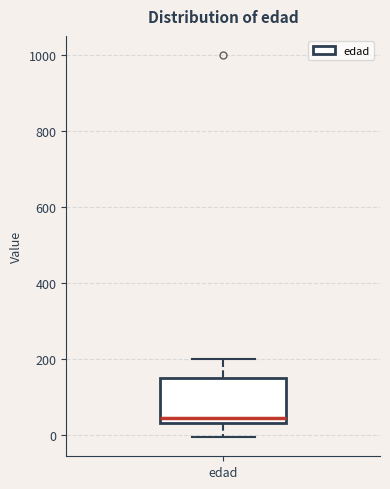

Read this box plot against the y-axis: the position of the median line, the range covered by the box, and the ends of both whiskers. The values are not printed on the chart, so give them approximately, as read against the axis.

median 40 (just above the box's lower edge), box 40 to 160, whiskers 0 to 200